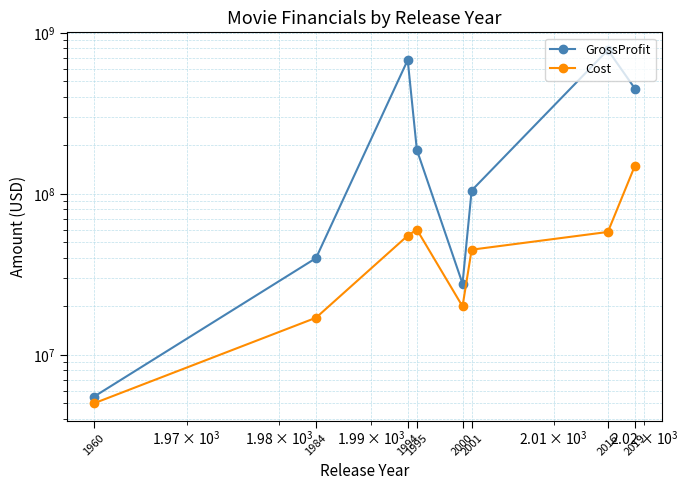

True or false: GrossProfit and Cost cross at least once.

False